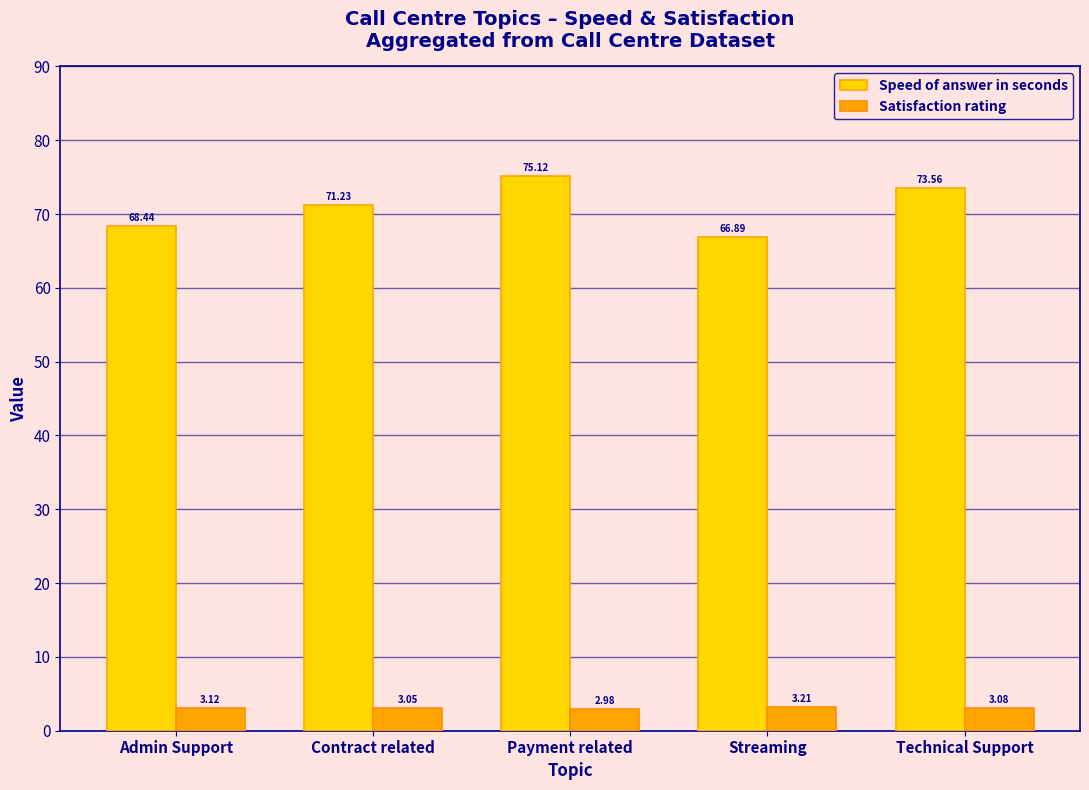

Rank the series by their average value, from highest to lowest.

Speed of answer in seconds, Satisfaction rating